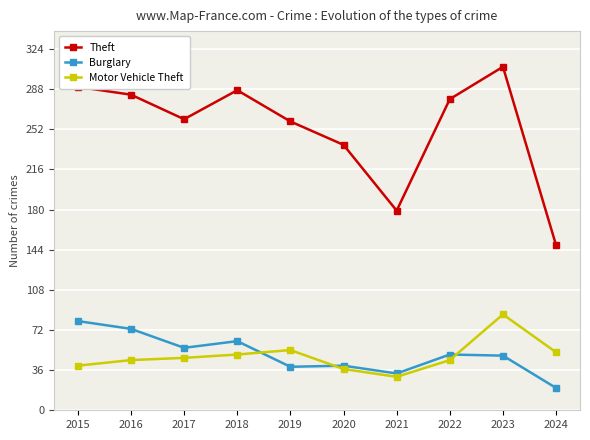

Between 2015 and 2018, which series saw the biggest shift?

Burglary